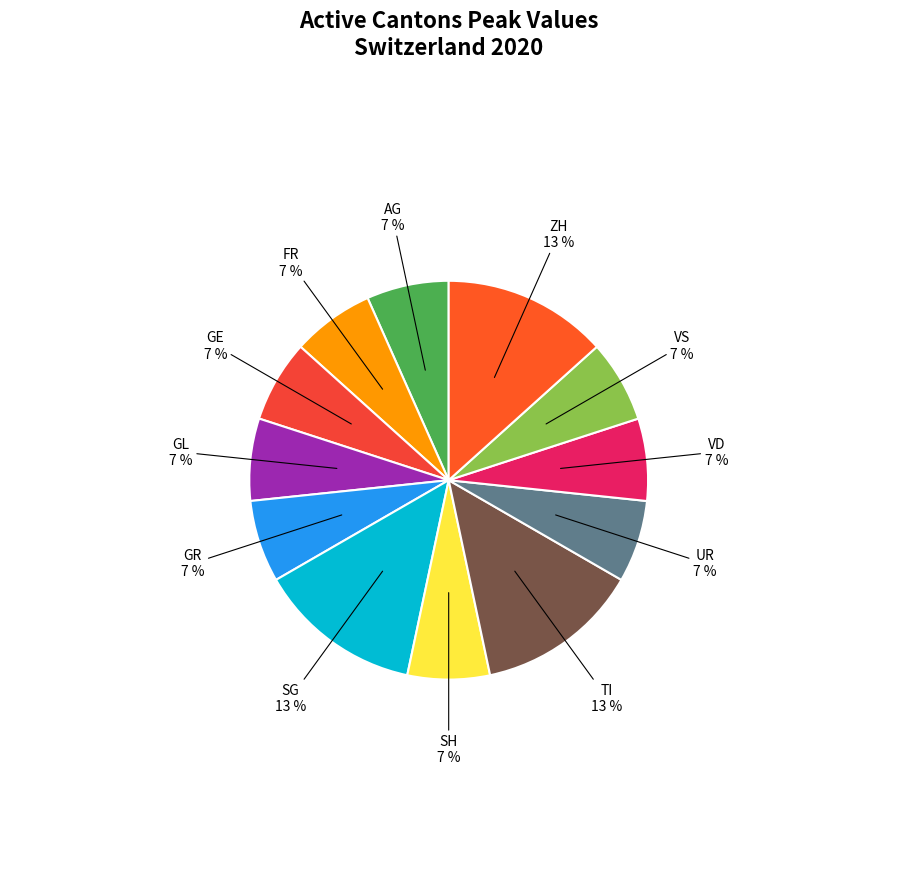

What is the ratio of the value at SH to the value at ZH?

0.5